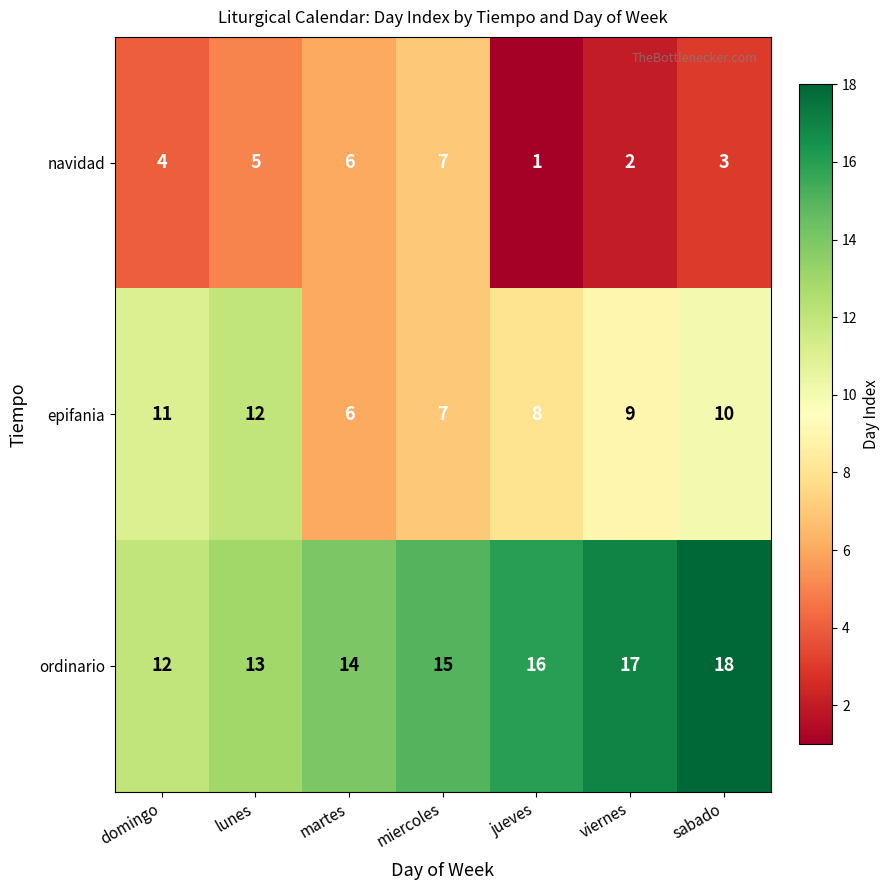

List the labels in order of ordinario value, largest first.

sabado, viernes, jueves, miercoles, martes, lunes, domingo